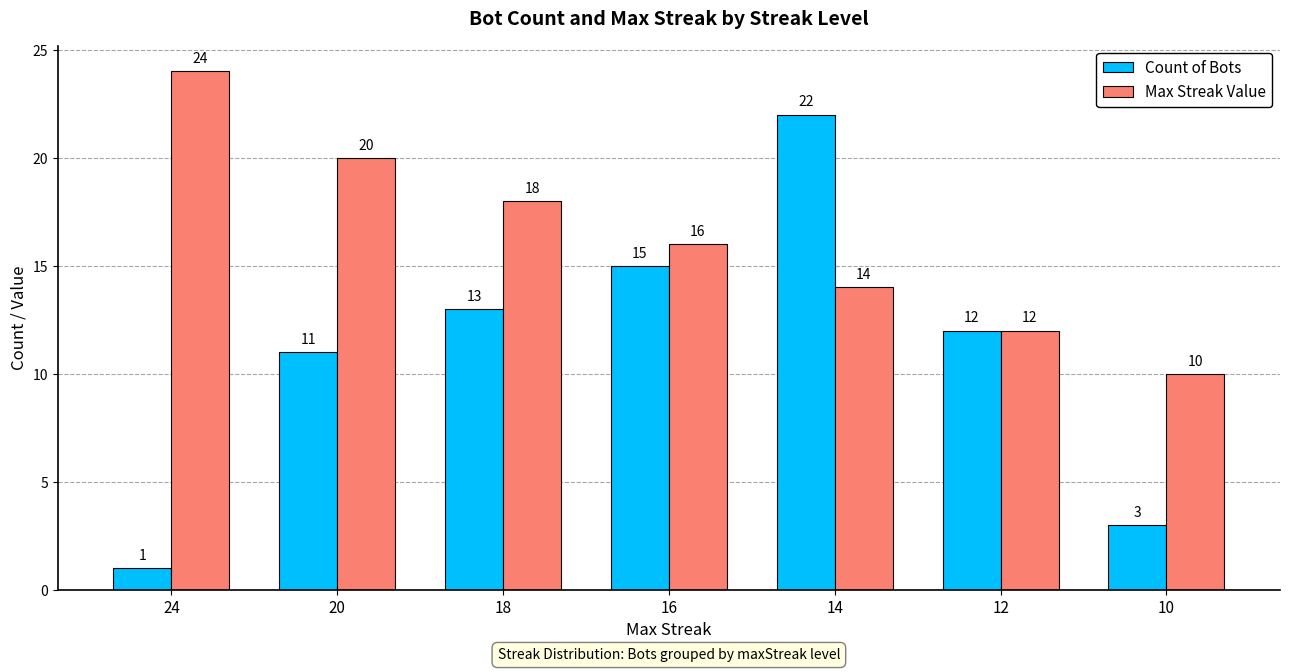

Rank the series at 14 from lowest to highest value.

Max Streak Value, Count of Bots